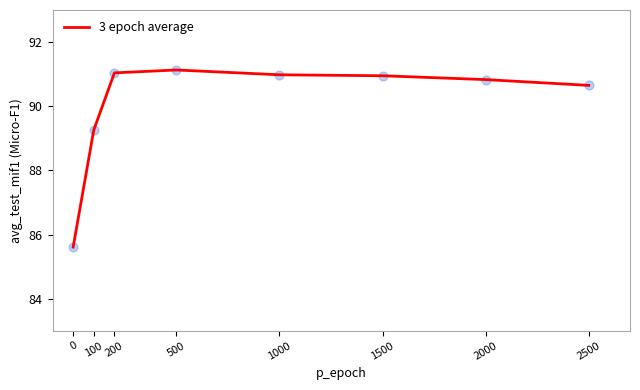

What is the ratio of the value at 100 to the value at 2000?

1.0